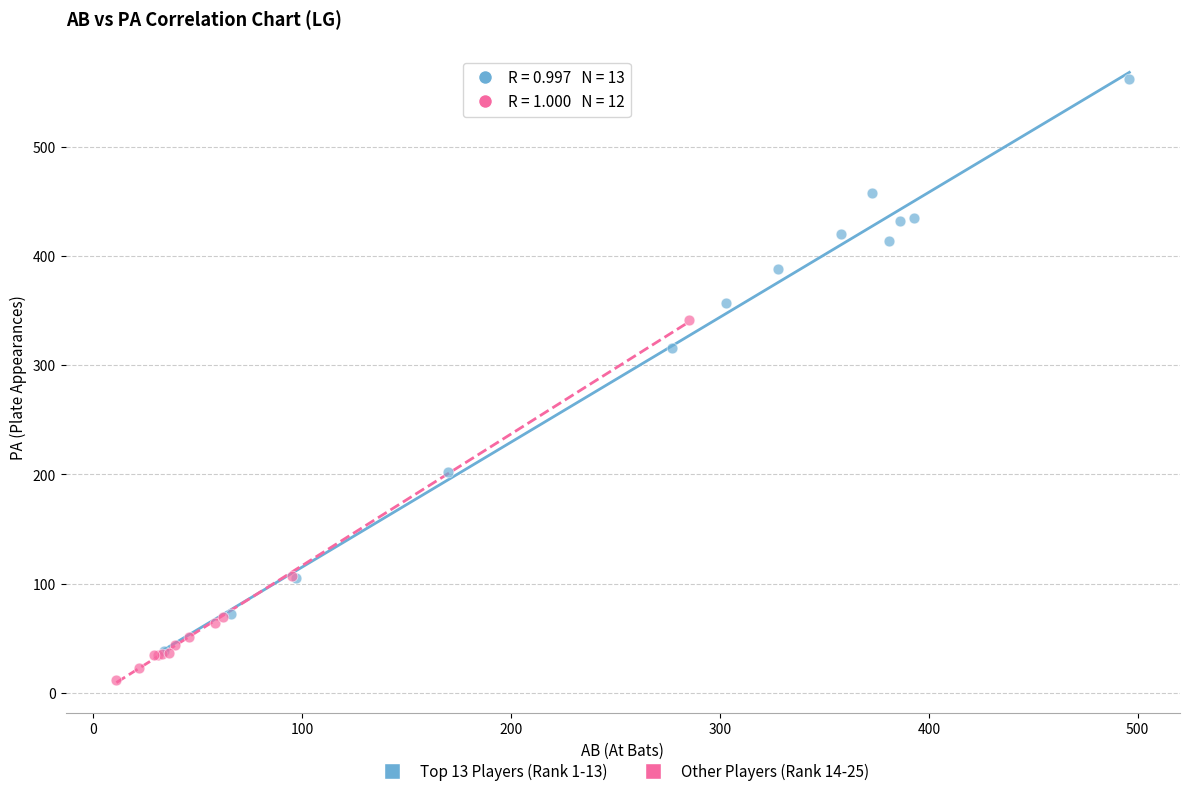

Which series reaches the maximum Y coordinate?

Top 13 Players (Rank 1-13)